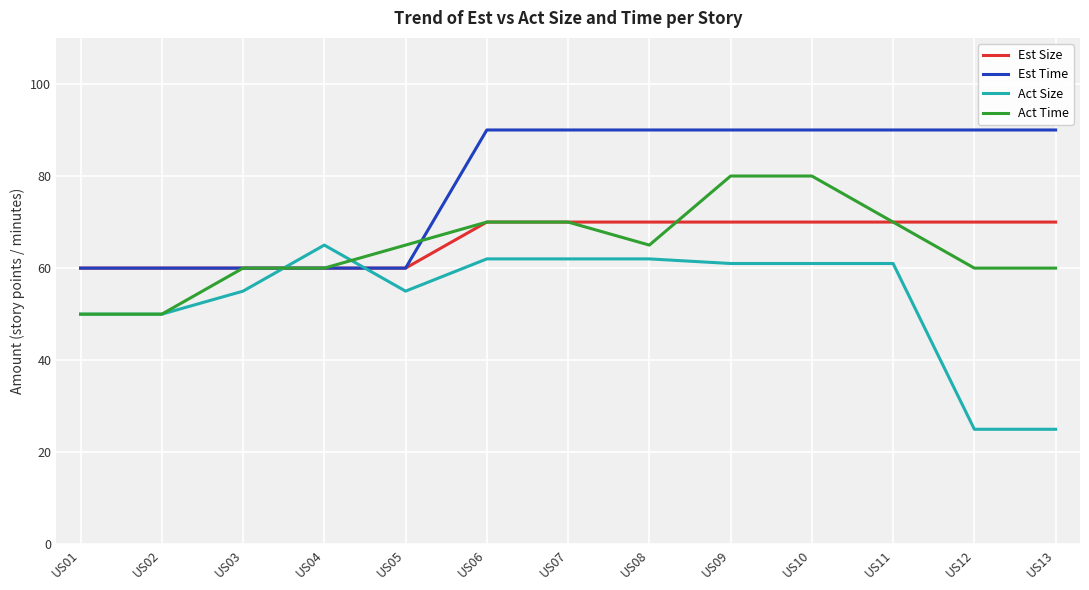

What is the maximum value shown in the chart?

90